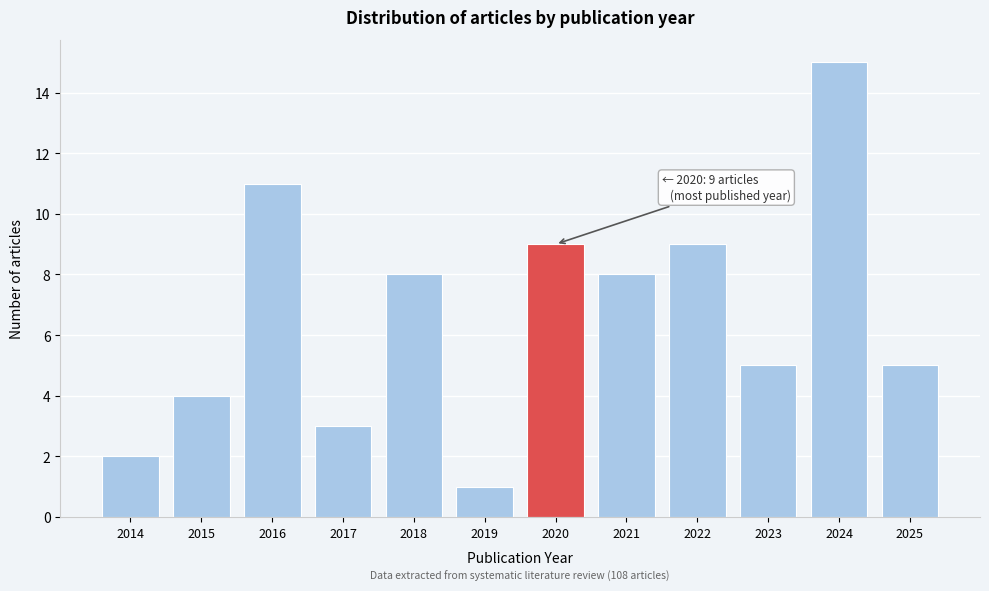

Reading left to right, extract all data points from this chart.

2	4	11	3	8	1	9	8	9	5	15	5